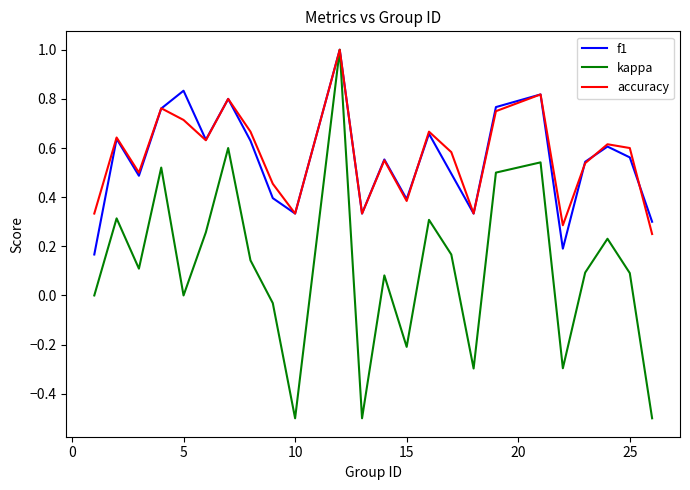

What is the highest value of the f1 series?

1.0